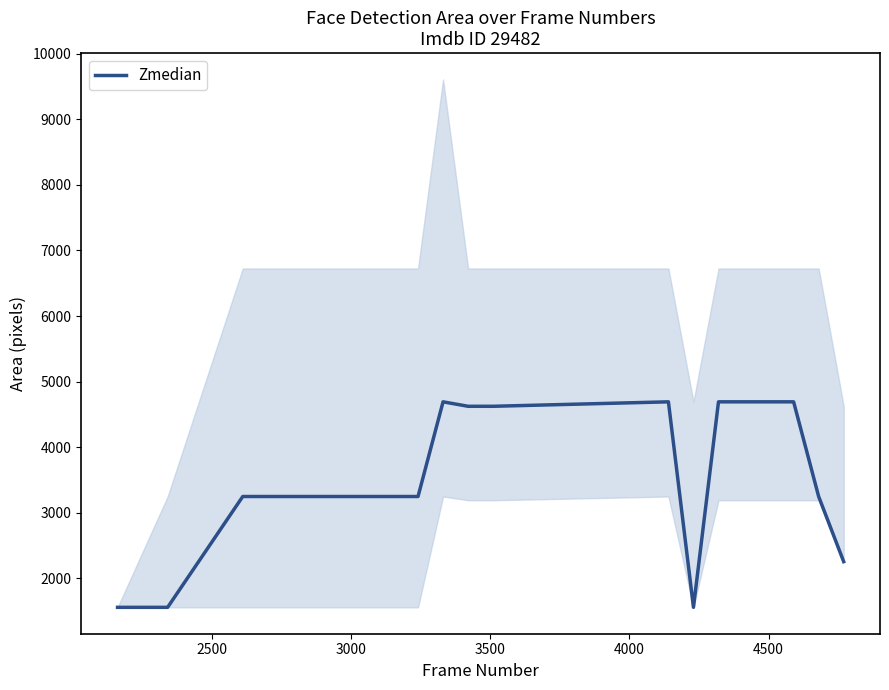

What is the change in value from 3000 to 11?

+1443